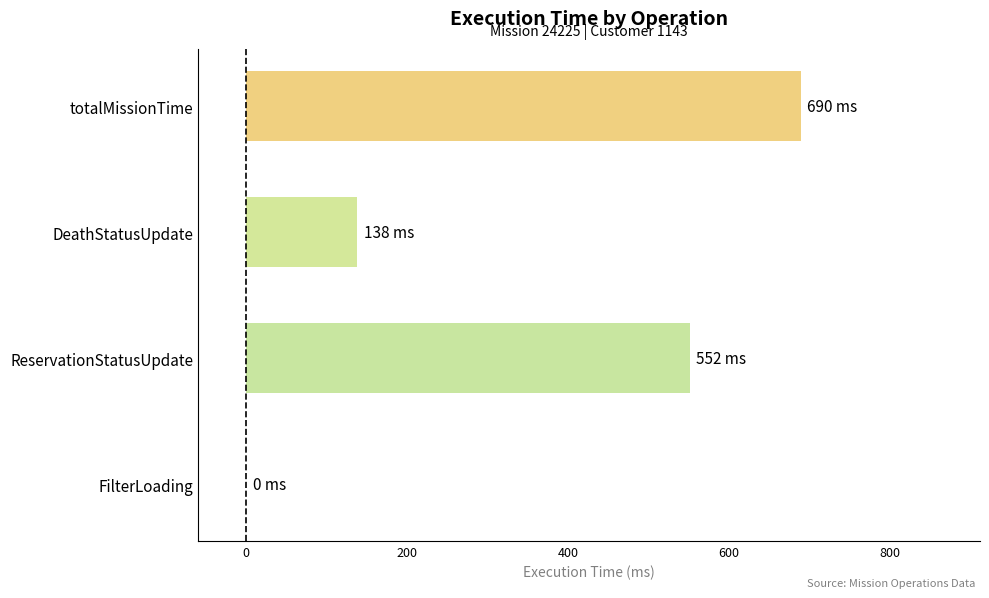

What is the average value?

345